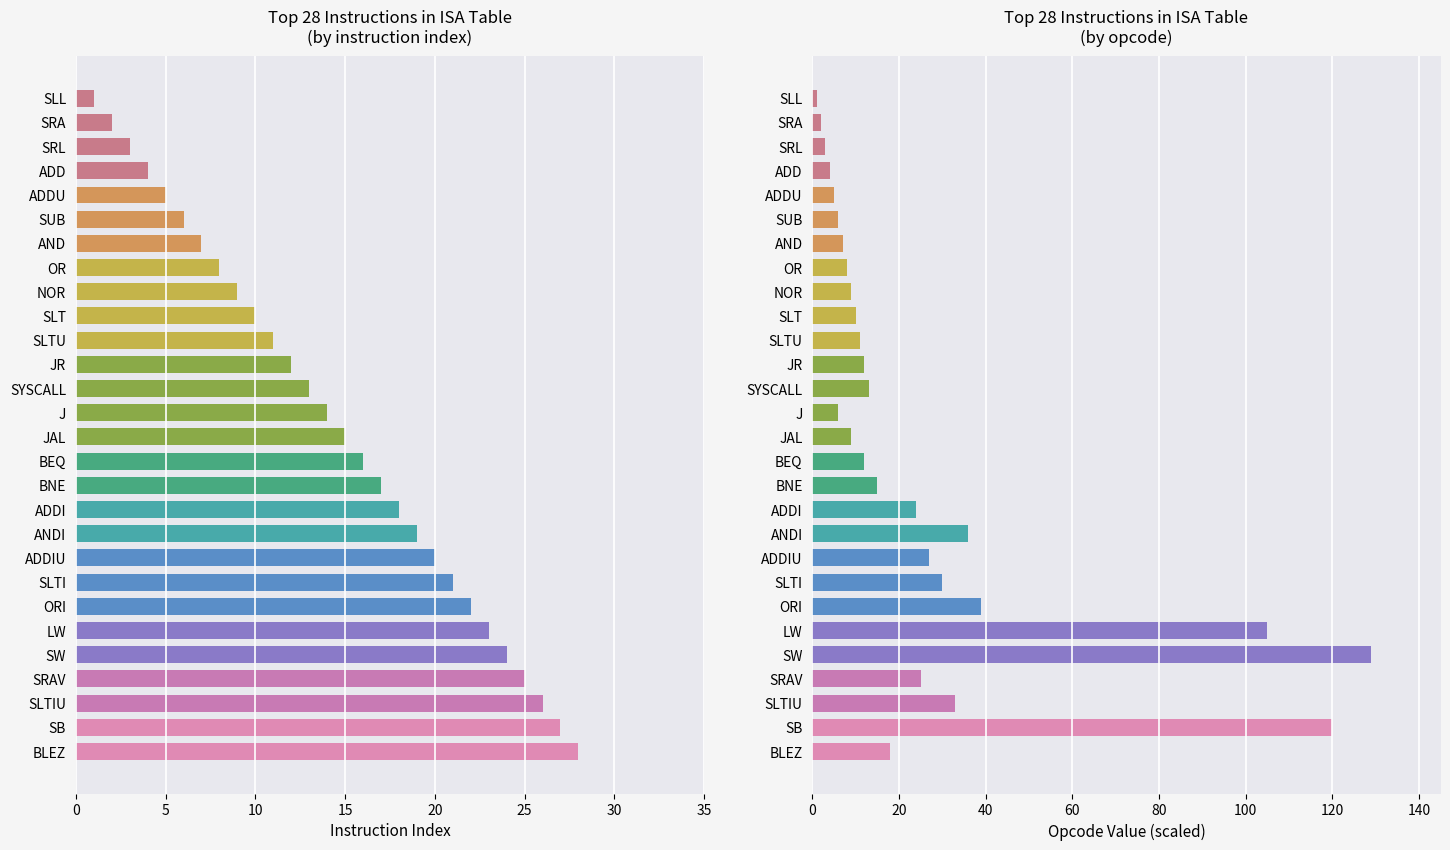

What is the maximum value for Instruction Index?

28